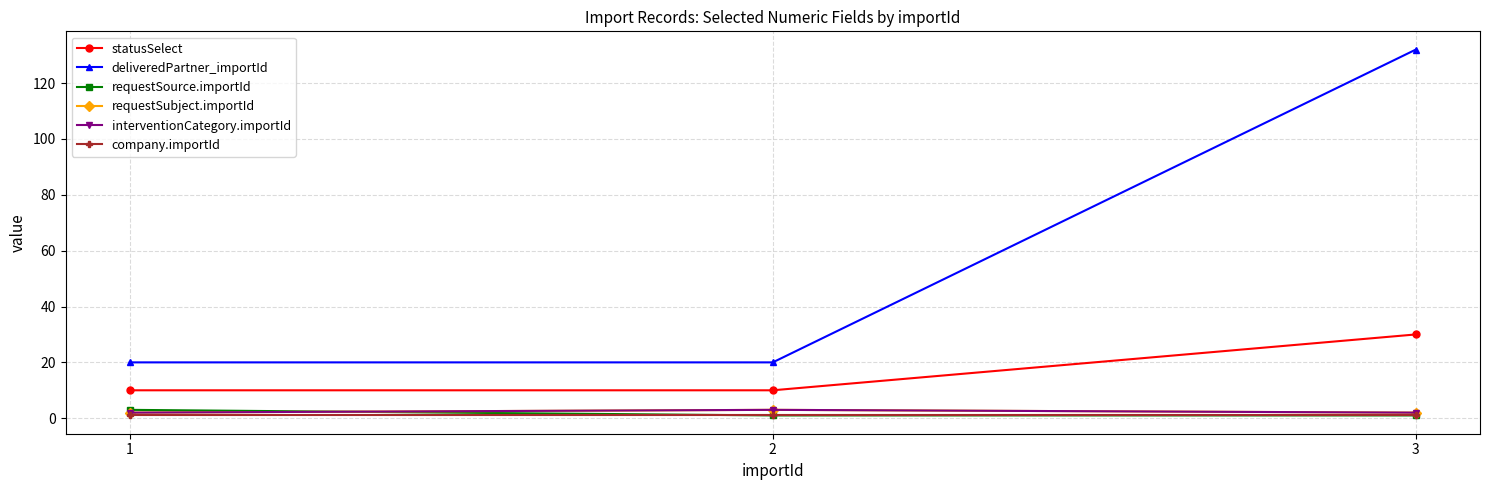

True or false: requestSubject.importId has a value of 3 at 3.

False